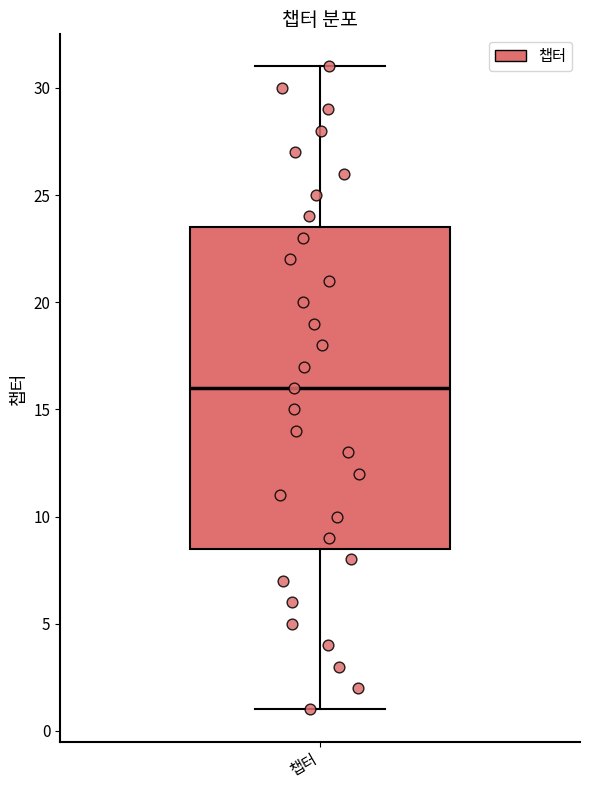

Transcribe this box plot: give where the median line is, the range the box spans, and where the two whiskers end, as read against the y-axis. The values are not printed on the chart, so give them approximately, as read against the axis.

median 16.0, box 8.5 to 23.5, whiskers 1.0 to 31.0